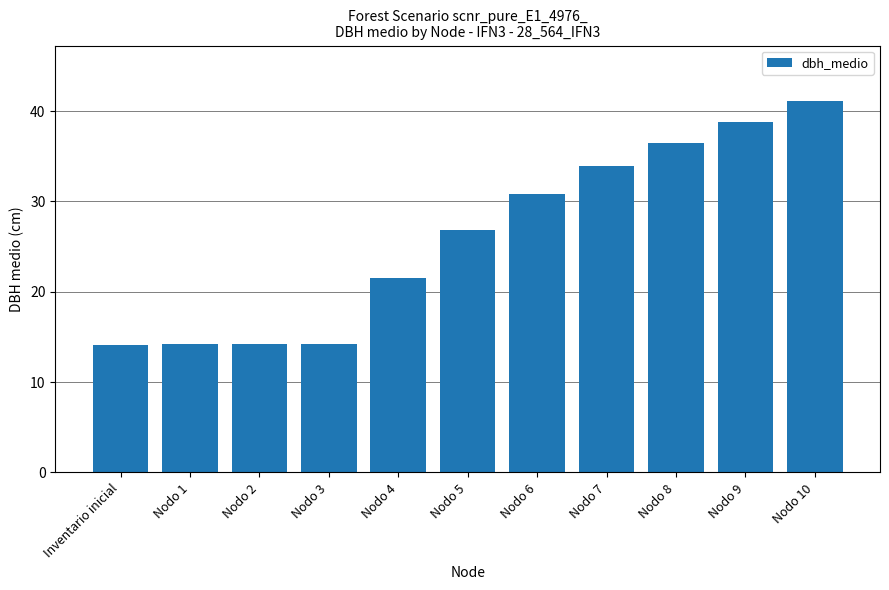

What is the ratio of the value at Nodo 3 to the value at Nodo 7?

0.4